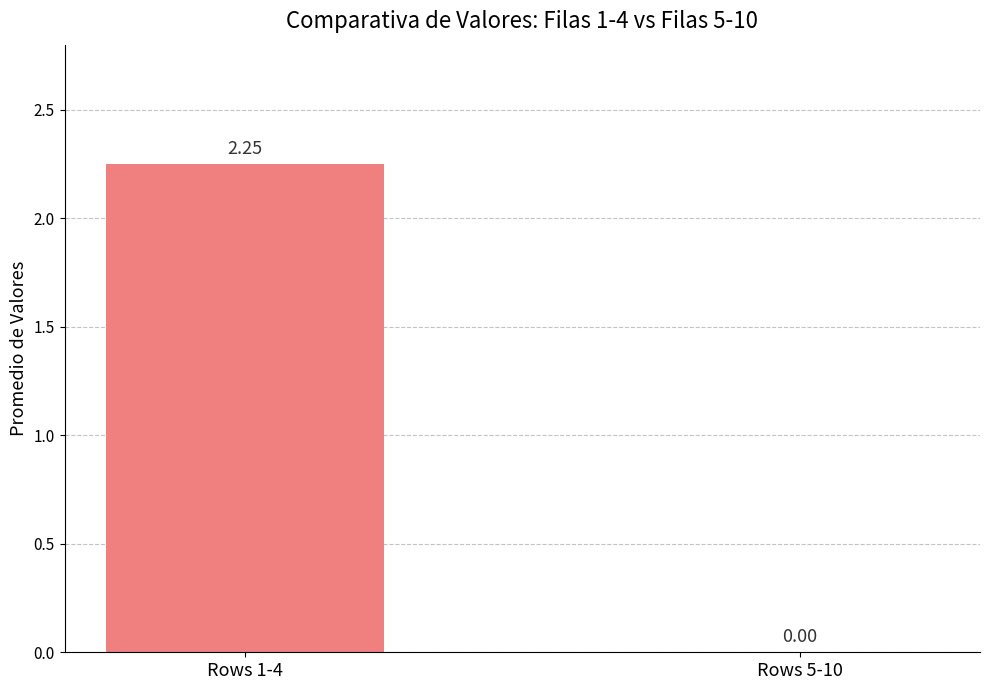

Which label corresponds to the largest value in the chart?

Rows 1-4